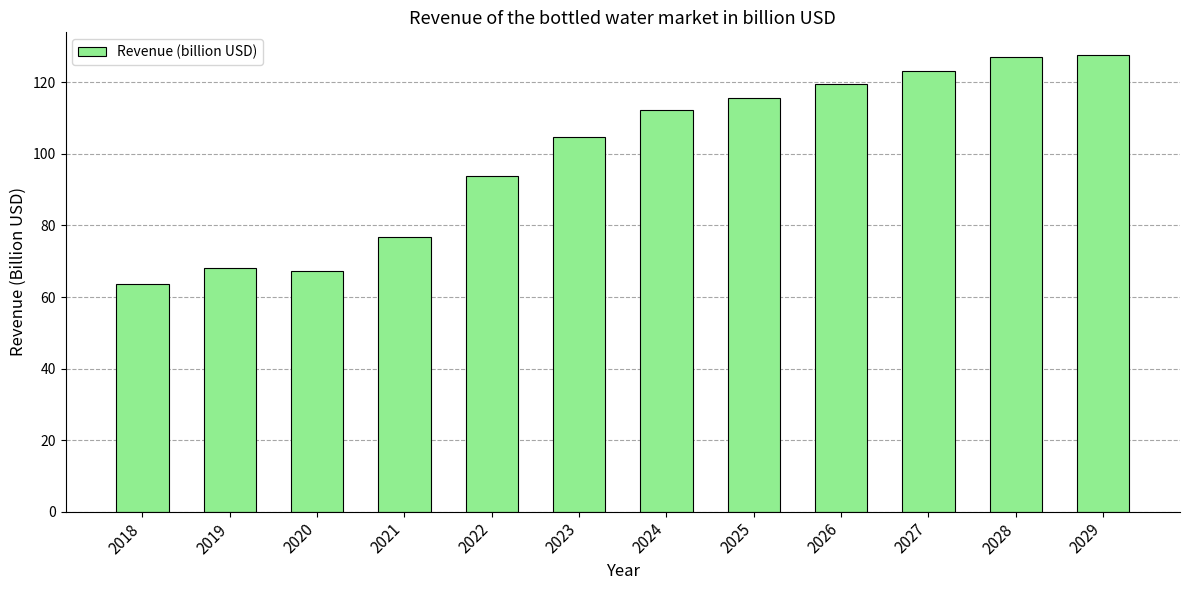

At which label is the value closest to 95?

2022